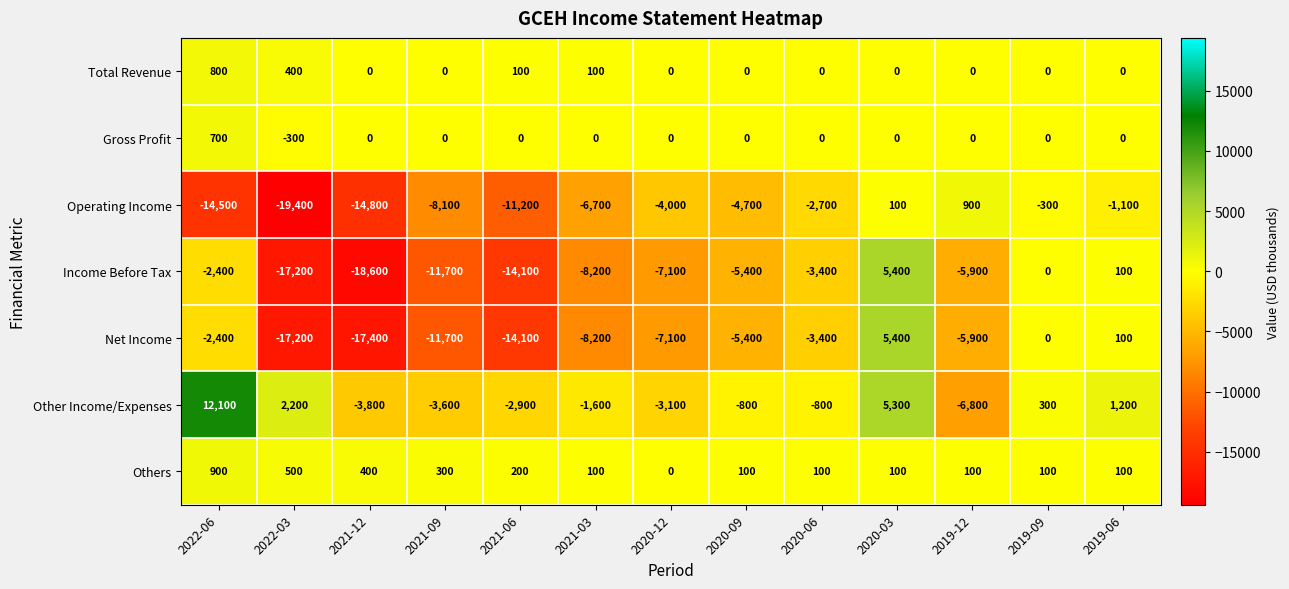

The value of Total Revenue at 2021-06 is 100. True or false?

True